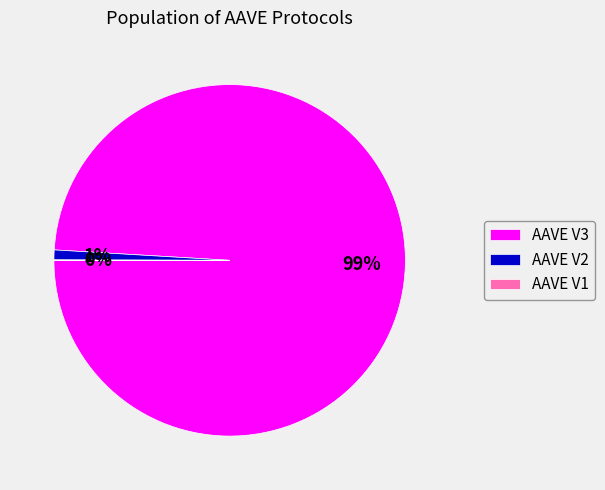

Combined, do AAVE V3 and AAVE V2 account for over 50%?

Yes